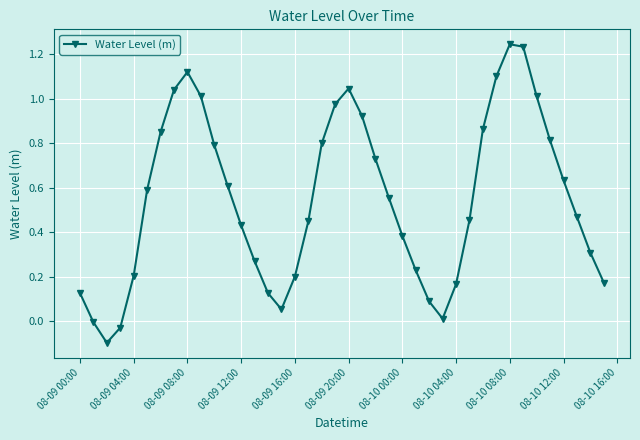

What is the difference between the maximum and minimum values?

1.3